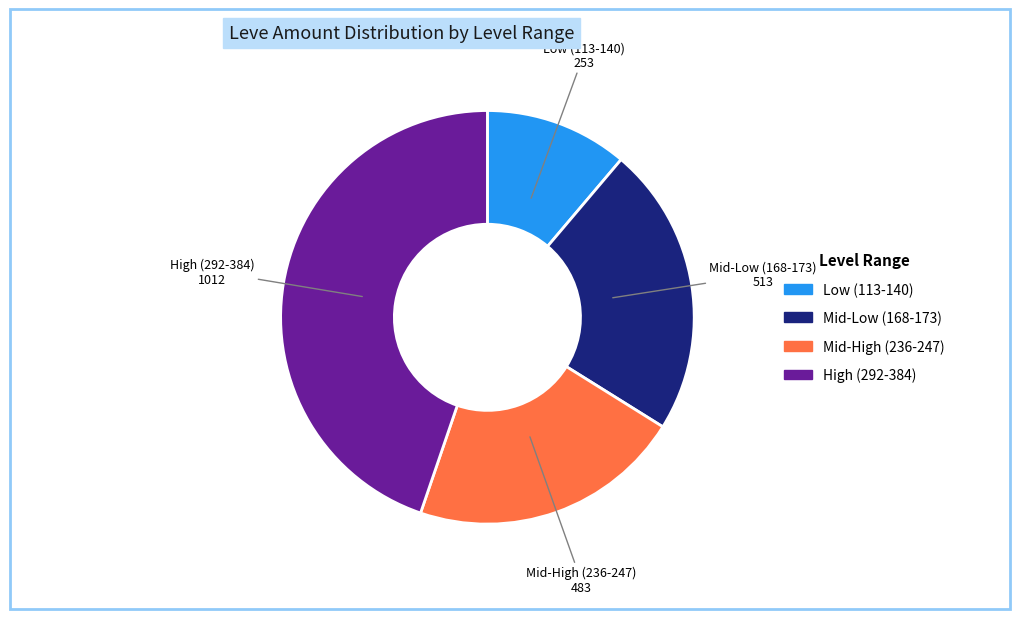

Which has a higher value, Mid-High (236-247) or High (292-384)?

High (292-384)